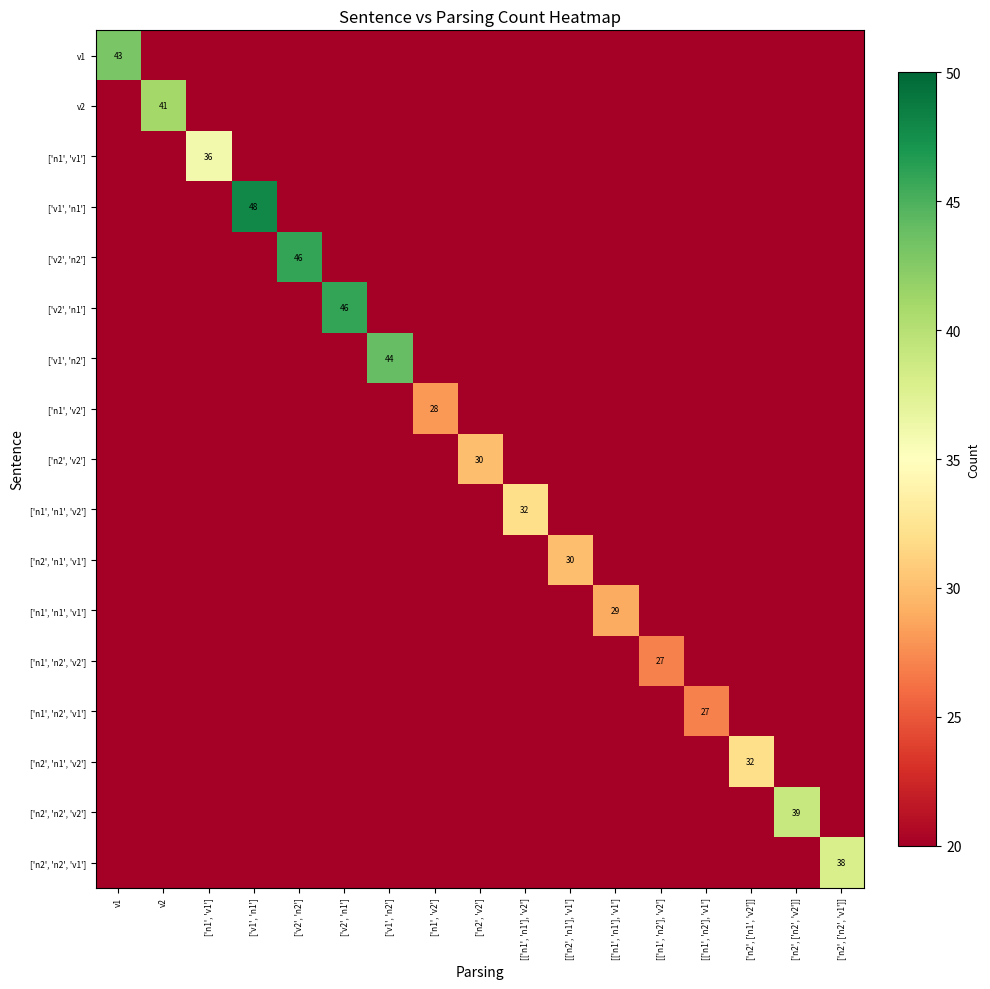

Is it true that ['n2', 'n2', 'v2'] equals 15 at ['n2', ['n2', 'v2']]?

False